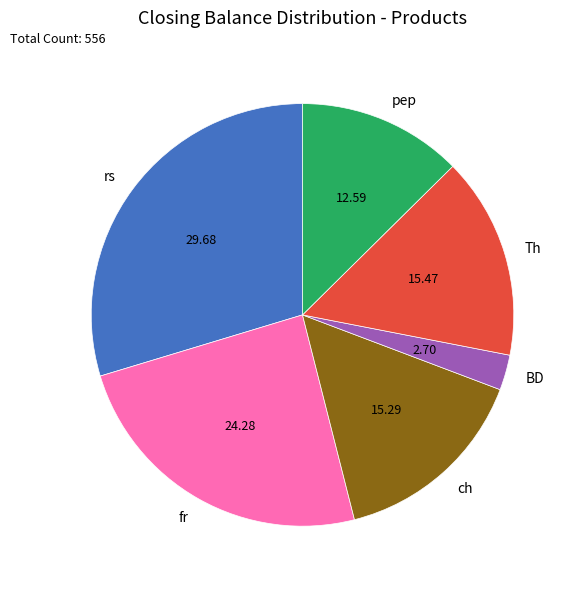

Is there a majority slice in this chart?

No